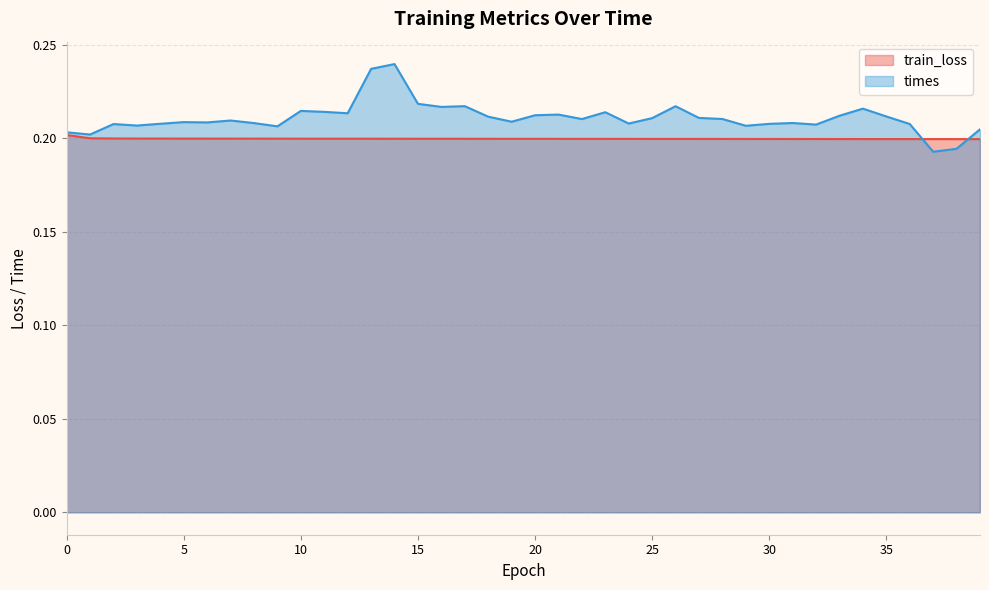

Reading right to left, list all the values displayed in this chart.

train_loss: 0.2	0.2	0.2	0.2	0.2	0.2	0.2	0.2	0.2	0.2	0.2	0.2	0.2	0.2	0.2	0.2	0.2	0.2	0.2	0.2	0.2	0.2	0.2	0.2	0.2	0.2	0.2	0.2	0.2	0.2	0.2	0.2	0.2	0.2	0.2	0.2	0.2	0.2	0.2	0.2
times: 0.2	0.2	0.2	0.2	0.2	0.2	0.2	0.2	0.2	0.2	0.2	0.2	0.2	0.2	0.2	0.2	0.2	0.2	0.2	0.2	0.2	0.2	0.2	0.2	0.2	0.2	0.2	0.2	0.2	0.2	0.2	0.2	0.2	0.2	0.2	0.2	0.2	0.2	0.2	0.2